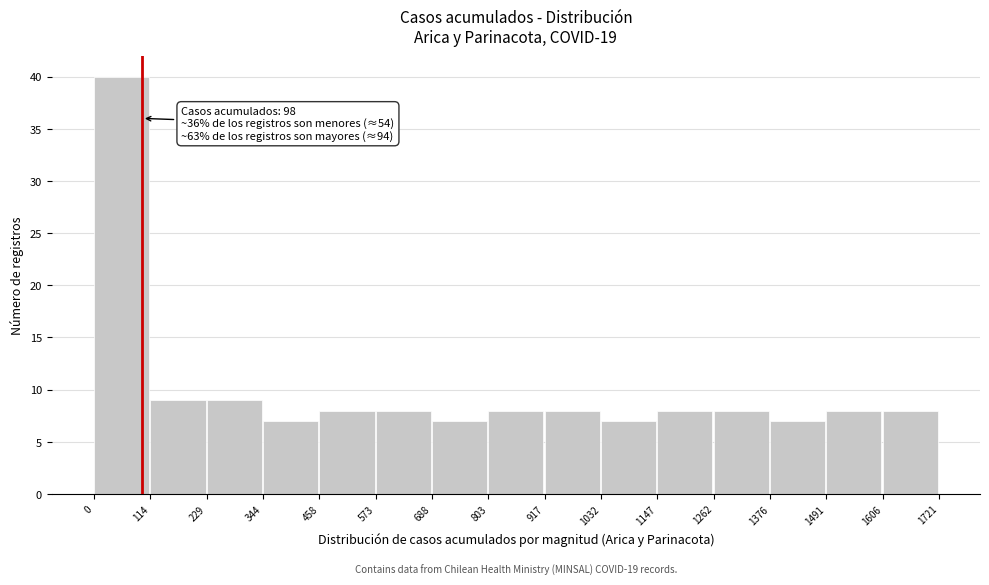

Over which range of the x-axis is the bar tallest?

0 to 114